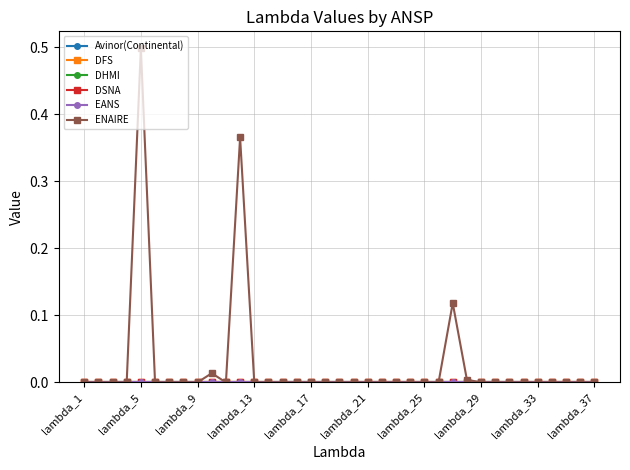

Where is EANS nearest to the value 0?

lambda_1